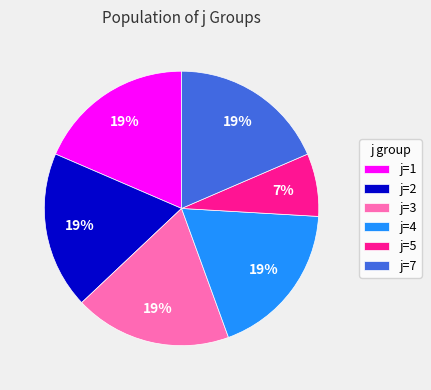

Is the sum of j=4 and j=3 greater than half?

No